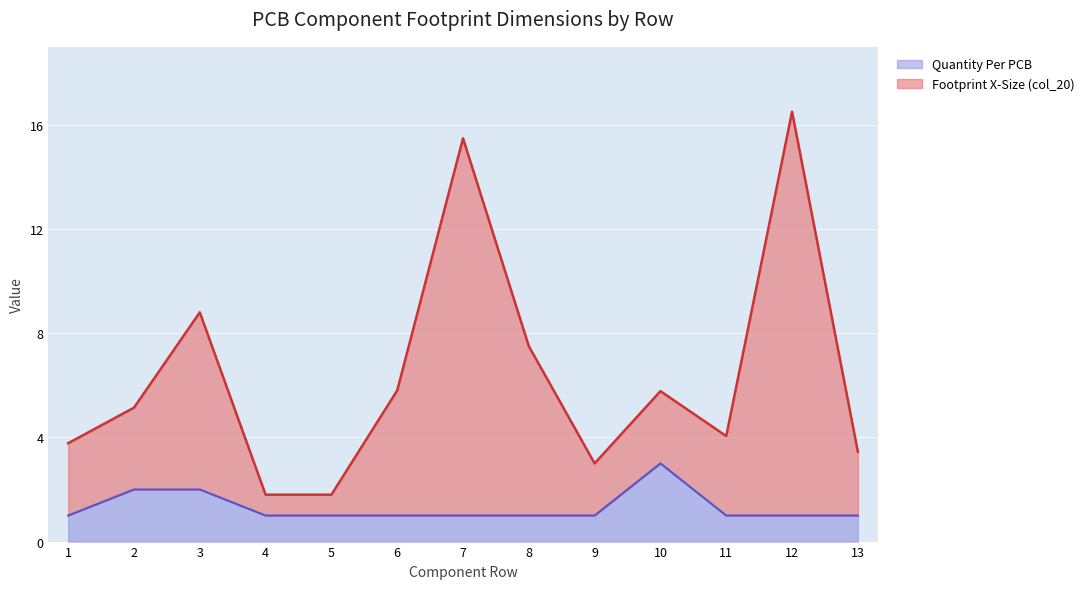

Which category has the highest value across all series?

12